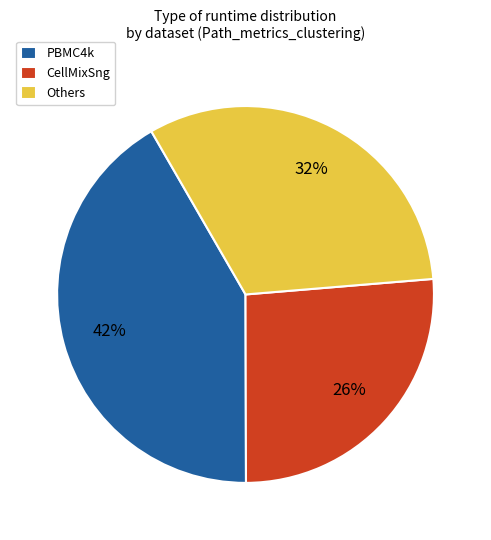

What is the ratio of the value at PBMC4k to the value at Others?

1.3